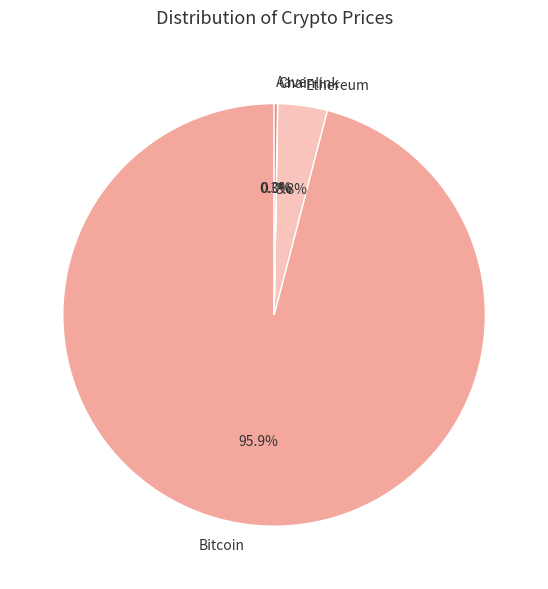

Which slice represents more than half of the pie?

Bitcoin